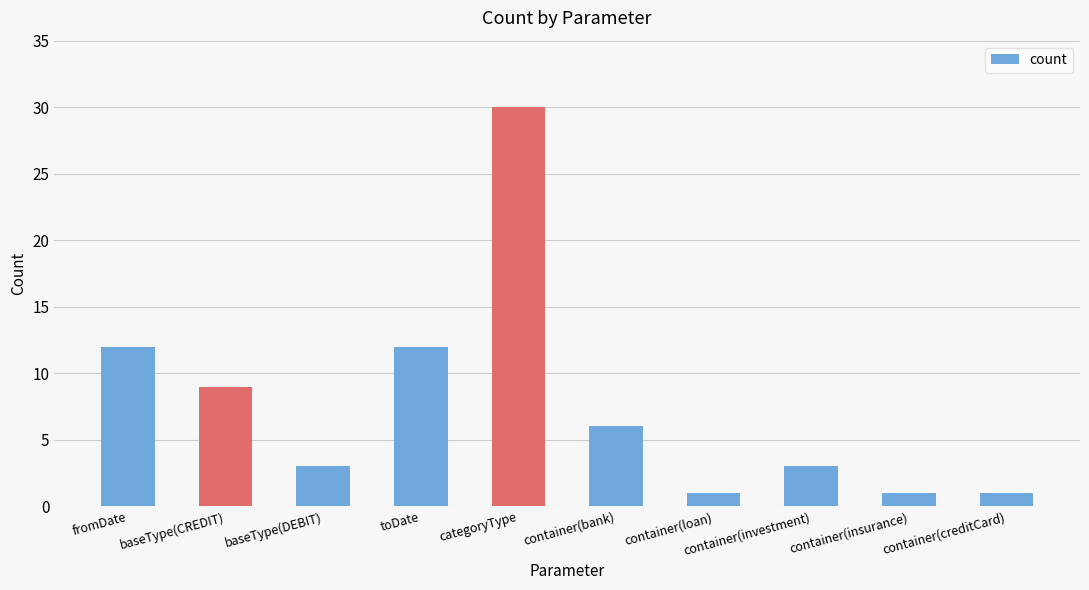

What is the average value?

8